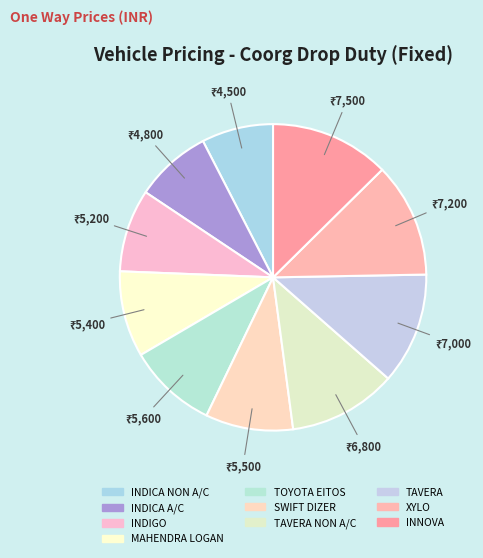

Which category has the biggest portion of the pie?

INNOVA